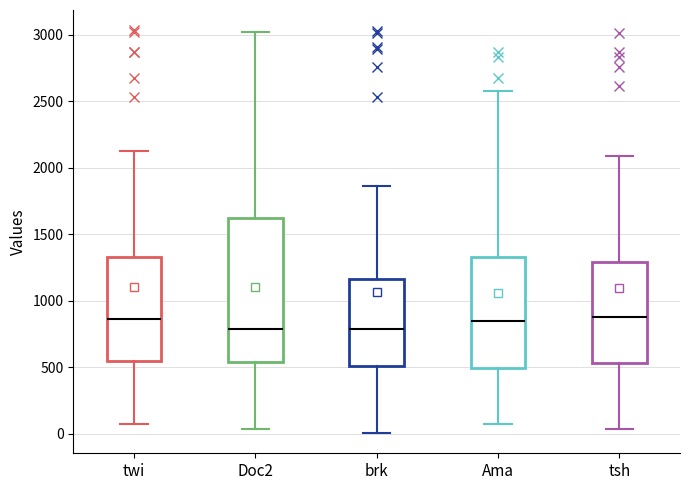

Where is the upper edge of the box for Ama on the y-axis? The values are not printed on the chart, so give them approximately, as read against the axis.

1350